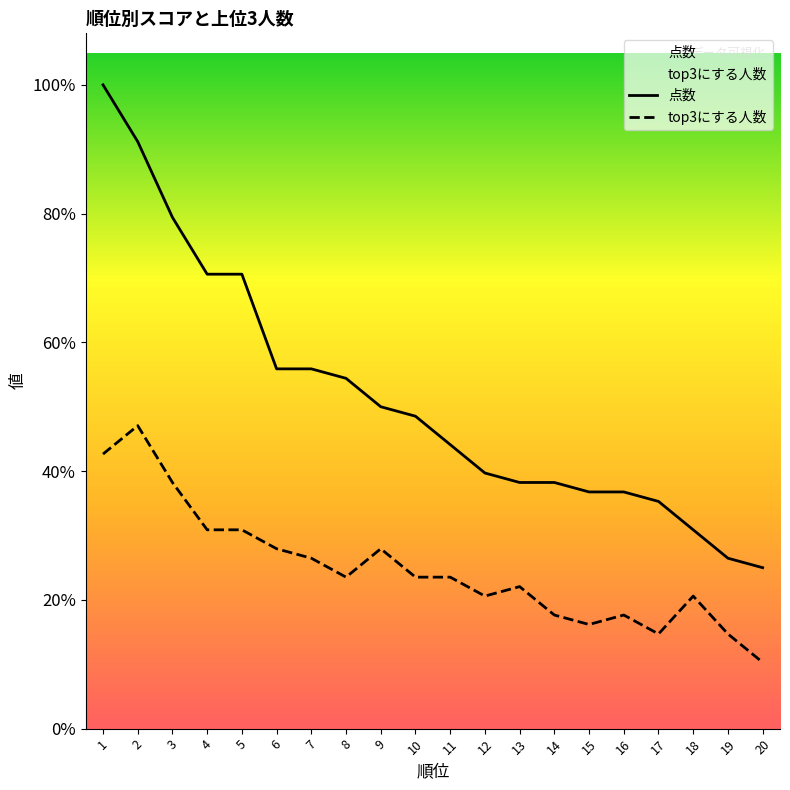

At 5, list the series in order from largest to smallest.

点数, top3にする人数